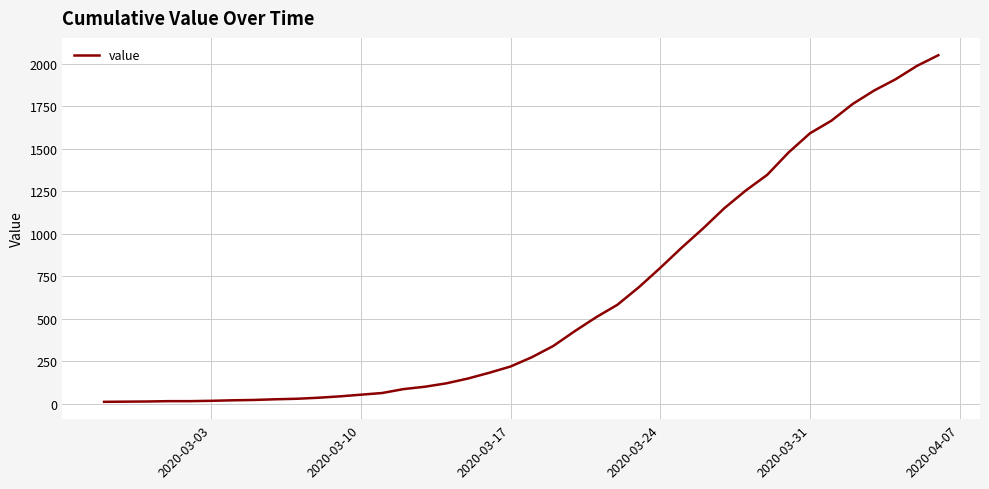

What is the greatest value displayed?

2052